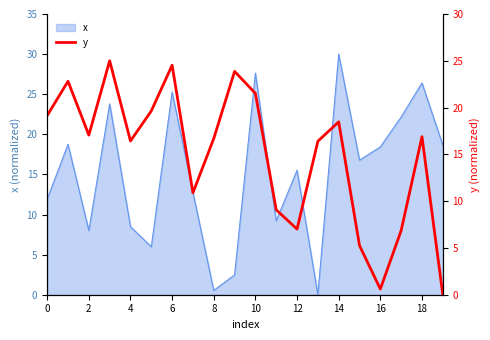

What is the label of the 20th point from the left?

19